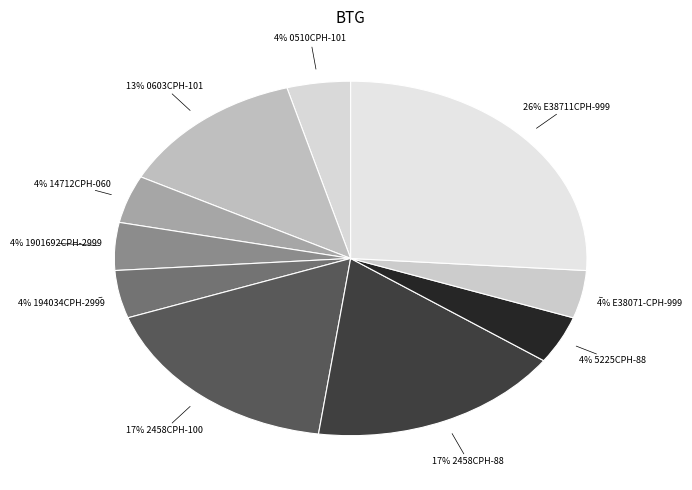

Which slice is the largest?

E38711CPH-999